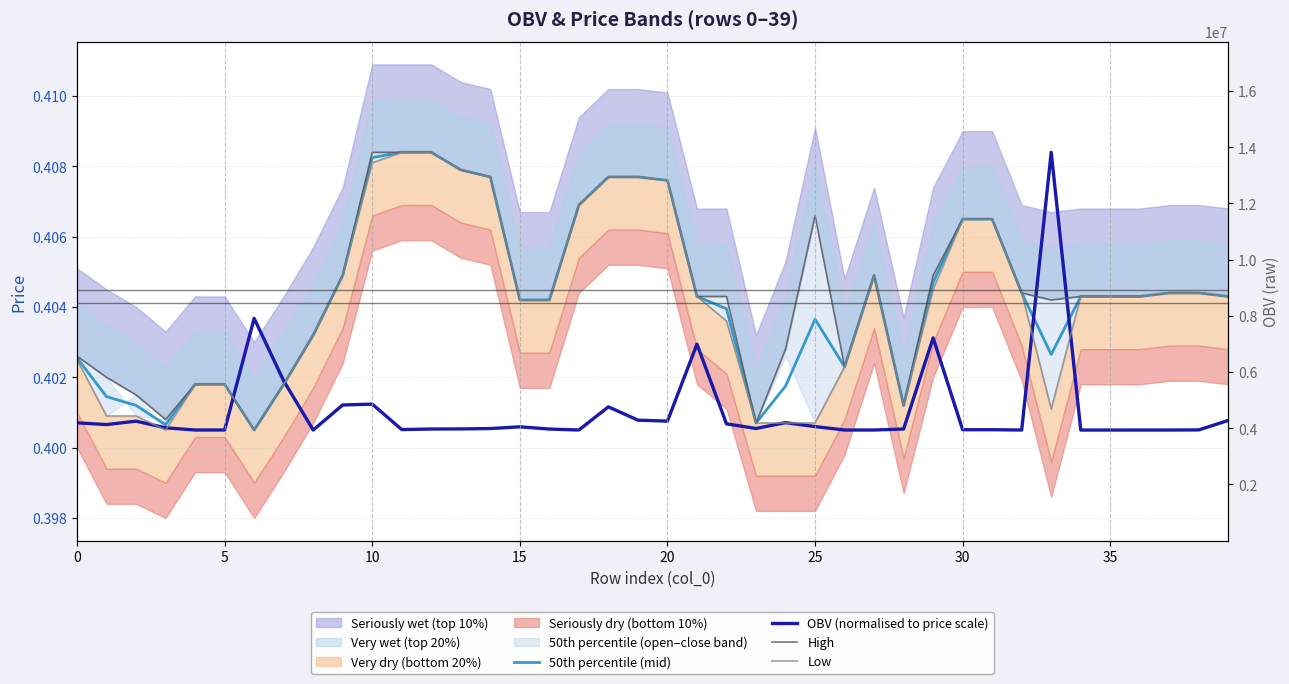

Where is the first local minimum for OBV (normalised to price scale)?

5